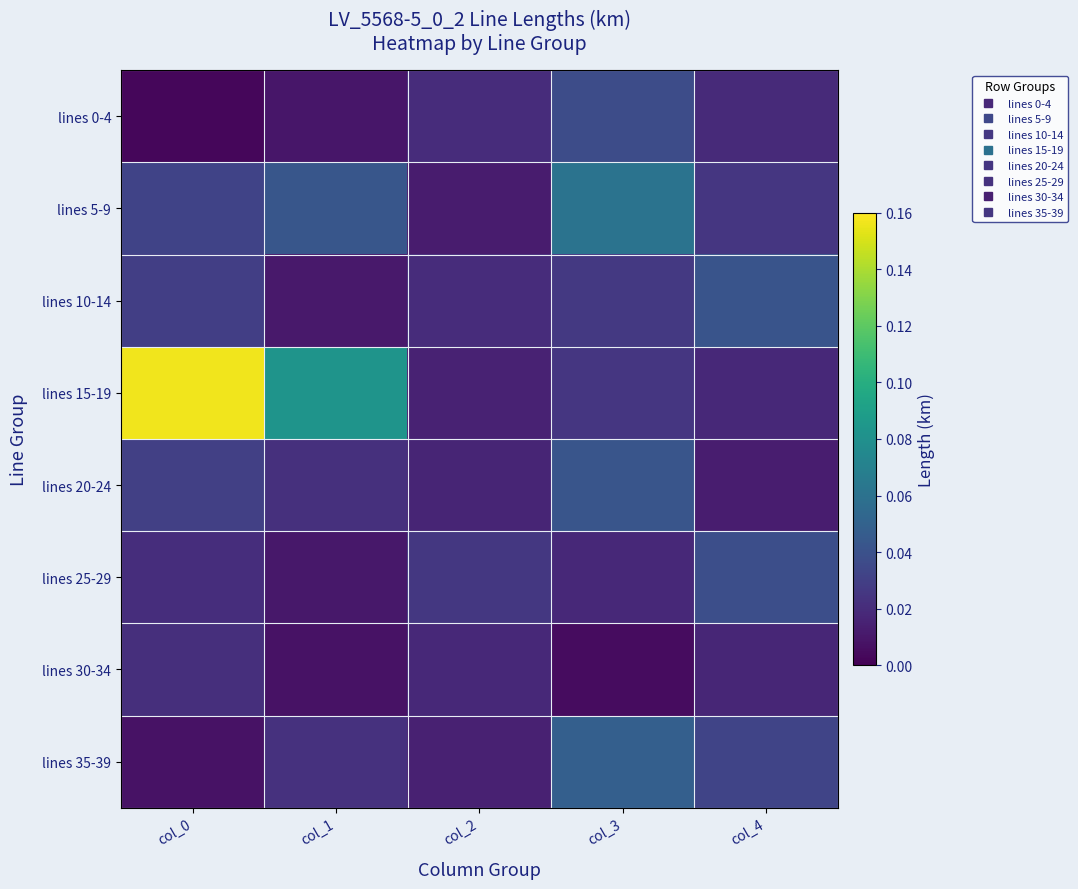

How many distinct data groups are displayed?

8